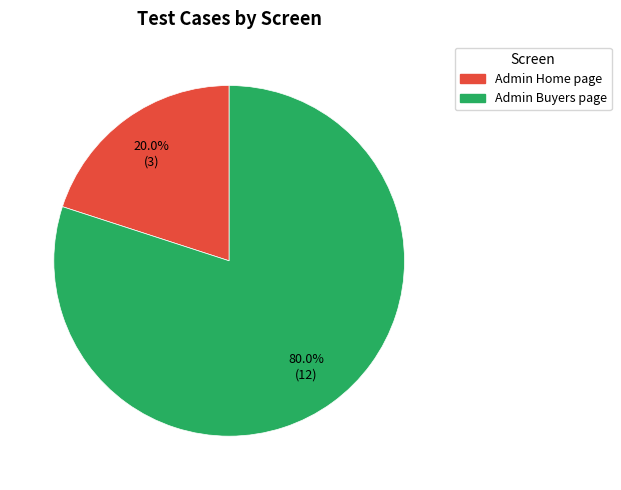

What is the largest slice in the pie chart?

Admin Buyers page